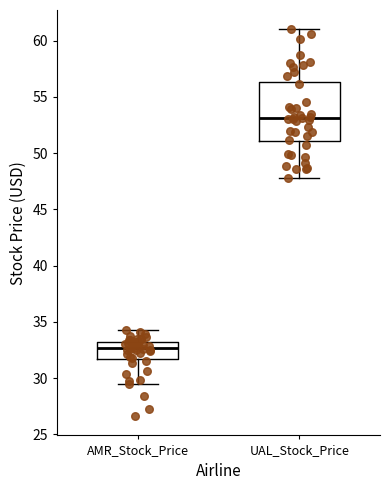

Reading left to right, transcribe this box plot: for each box, give where its median line is, the range the box spans, and where its two whiskers end, as read against the y-axis. The values are not printed on the chart, so give them approximately, as read against the axis.

AMR_Stock_Price: median 32.5, box 31.5 to 33.0, whiskers 29.5 to 34.5
UAL_Stock_Price: median 53.0, box 51.0 to 56.5, whiskers 48.0 to 61.0